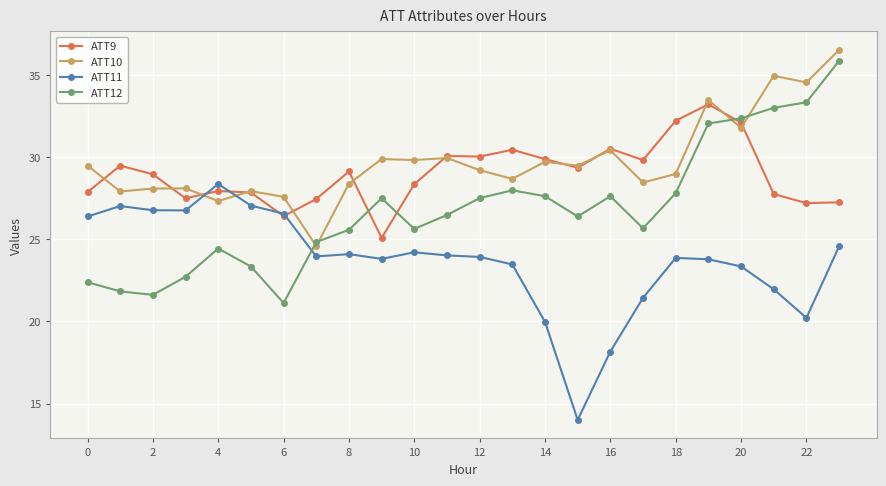

How many times do ATT12 and ATT11 cross each other?

1